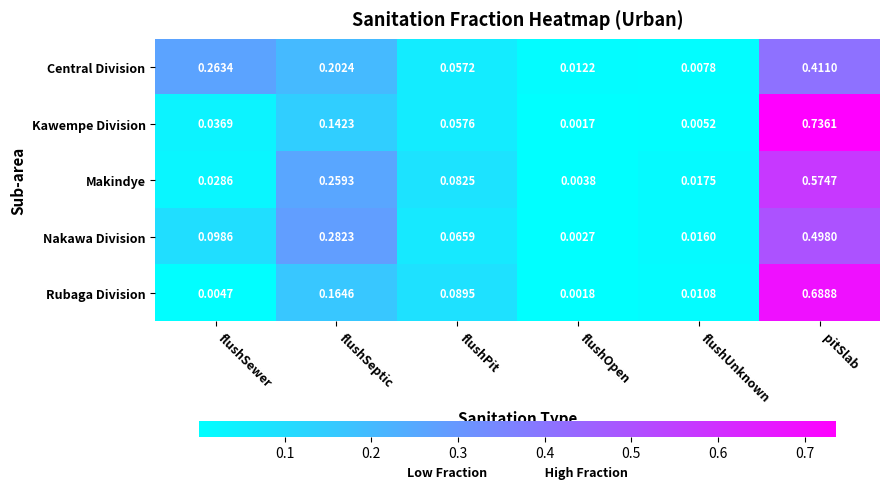

Which label corresponds to the largest value in the chart?

pitSlab